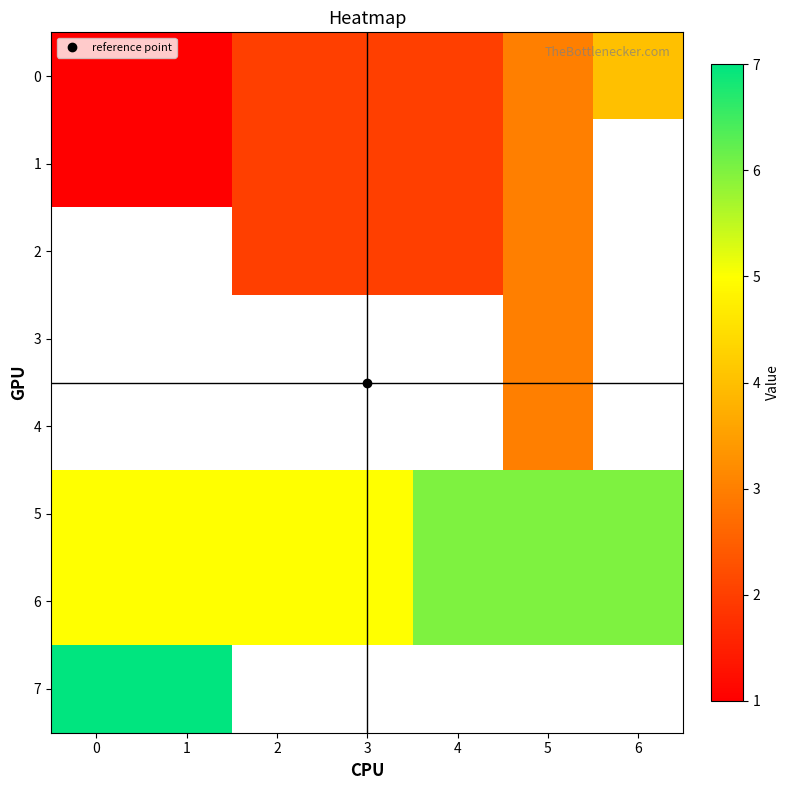

Which category has the highest value in the 1 series?

5